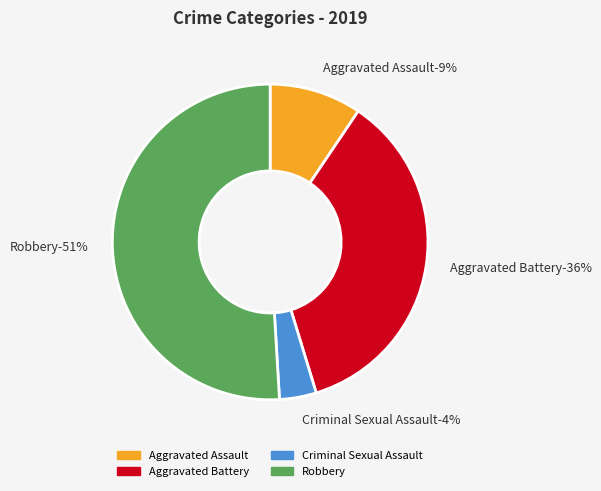

True or false: Homicide accounts for 0% of the total.

True